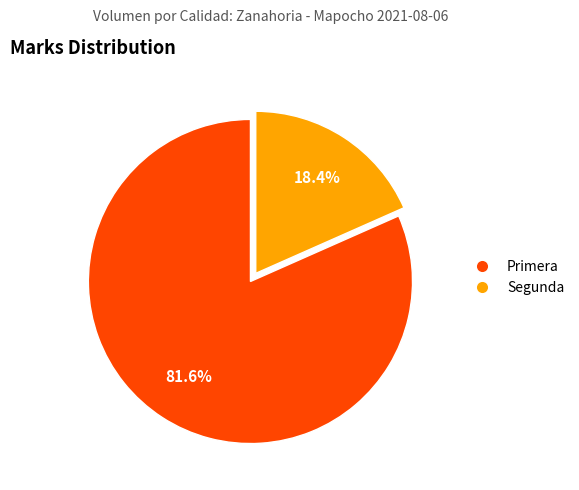

Which category has the biggest portion of the pie?

Primera